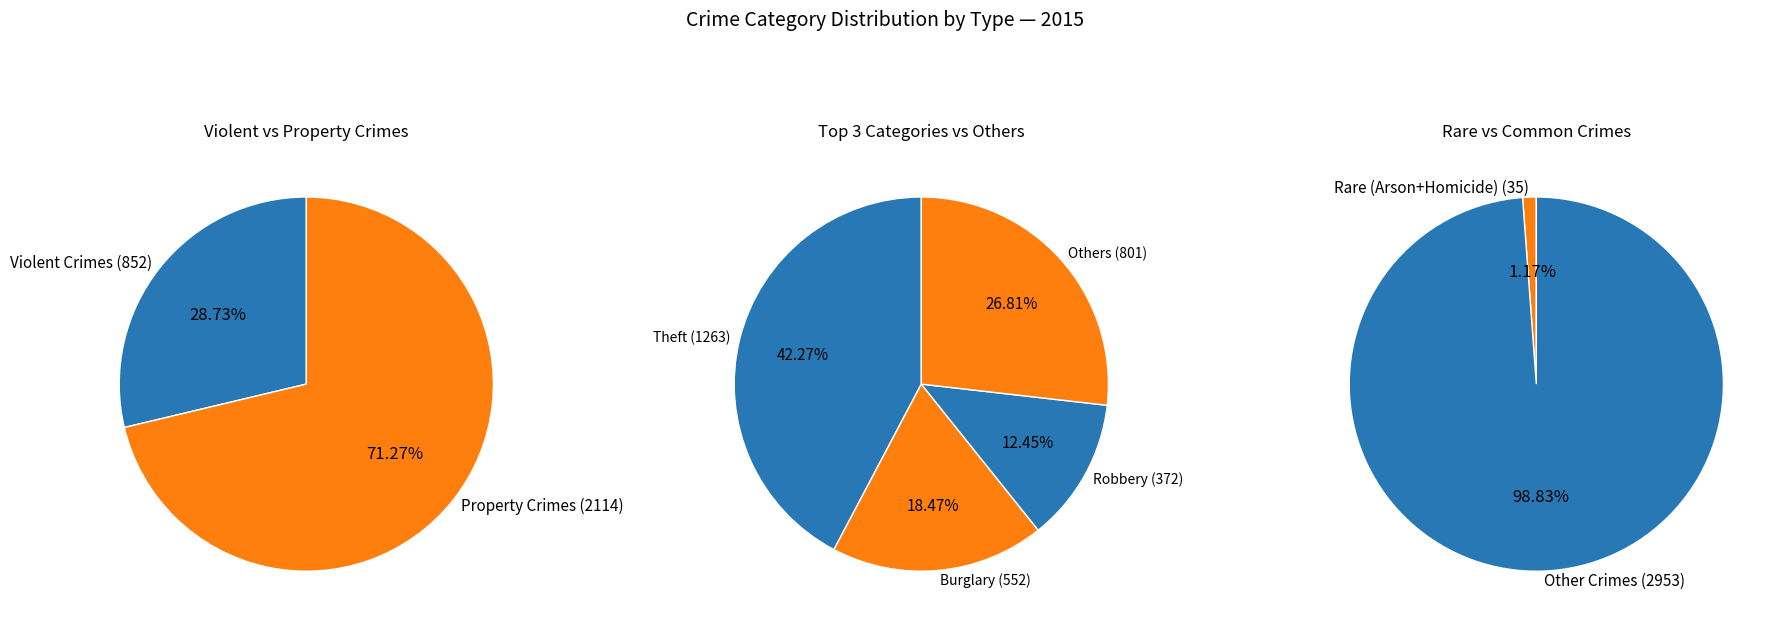

Combined, do Burglary and Theft account for over 50%?

Yes